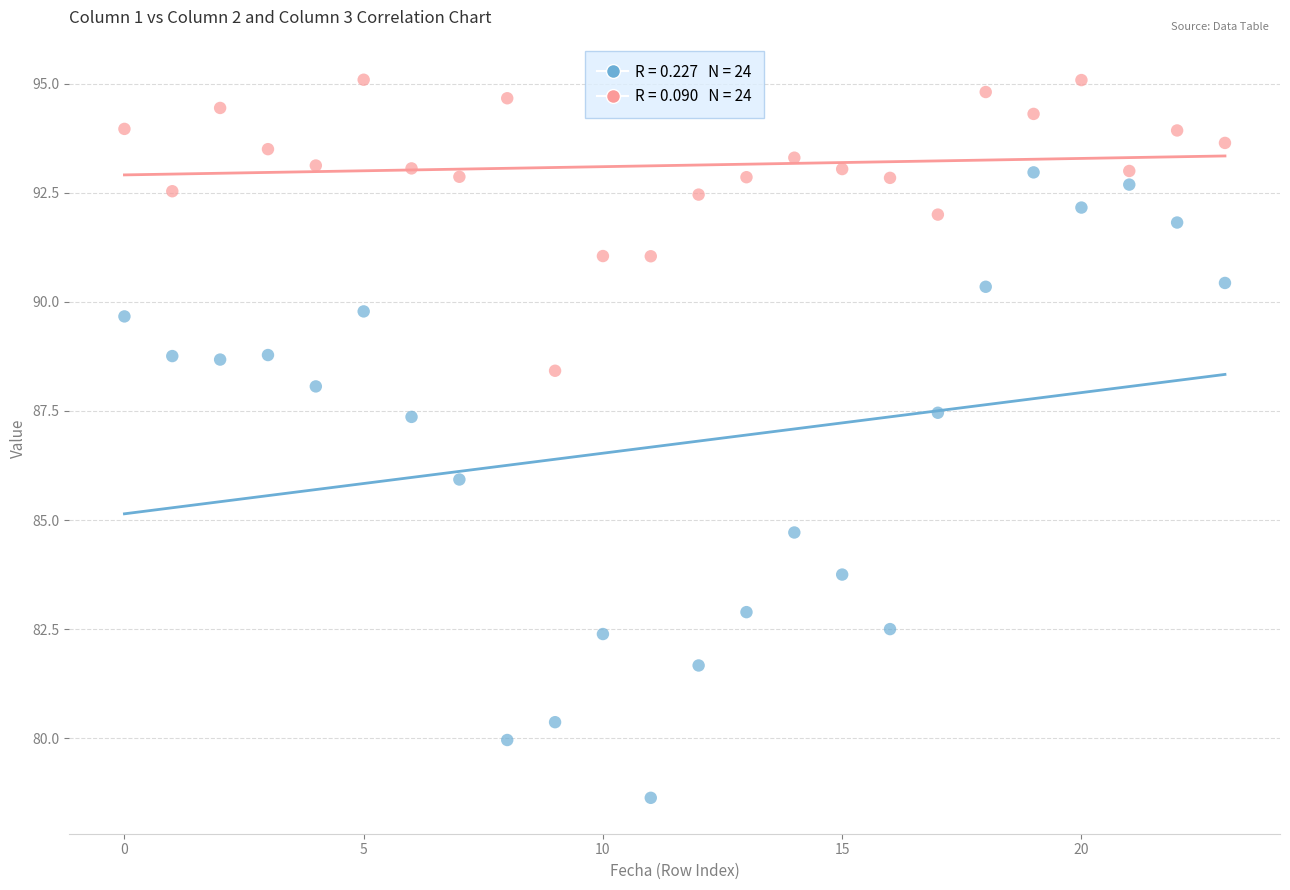

Across all data points, what is the range of Y values (max minus min)?

16.5